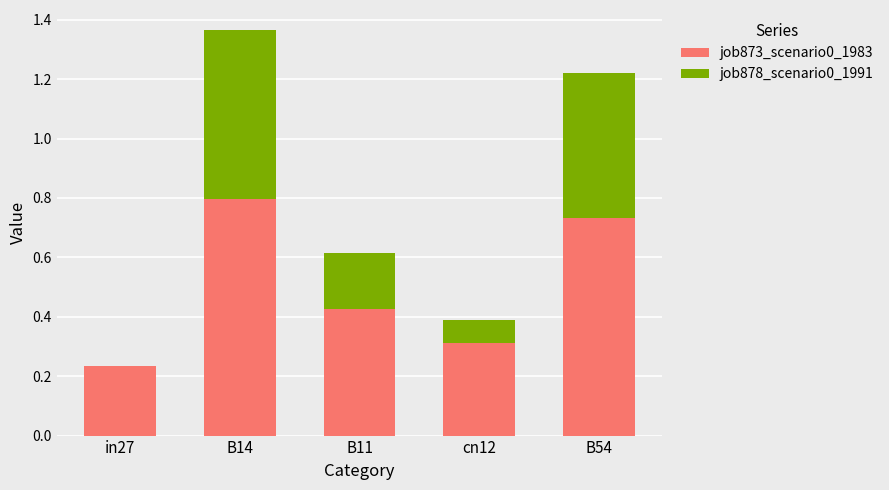

What is the highest value of the job873_scenario0_1983 series?

0.8